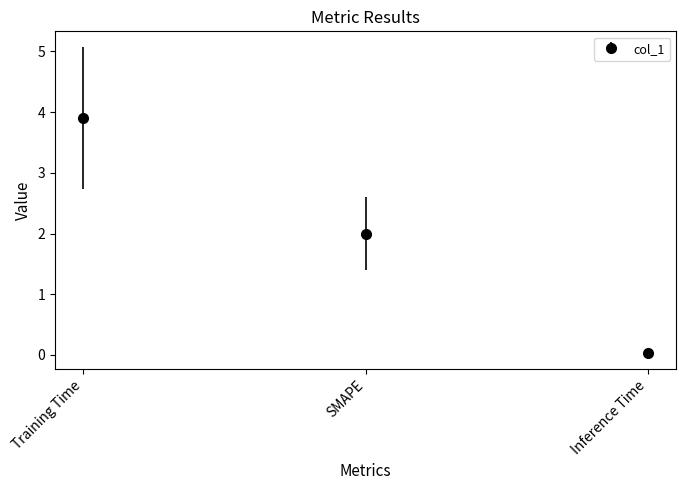

Which category has the highest value across all series?

Training Time